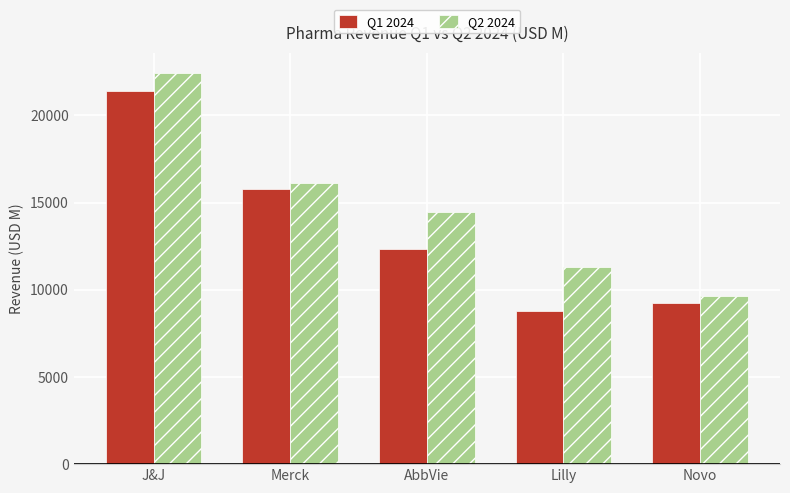

How many data points in Q2 2024 are less than 14462?

2